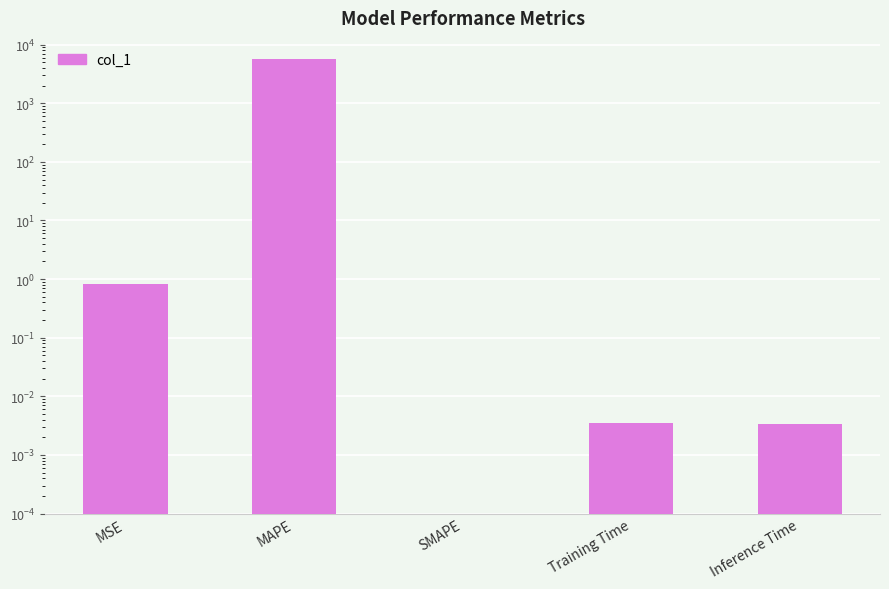

What is the difference between the second highest and minimum values?

0.8